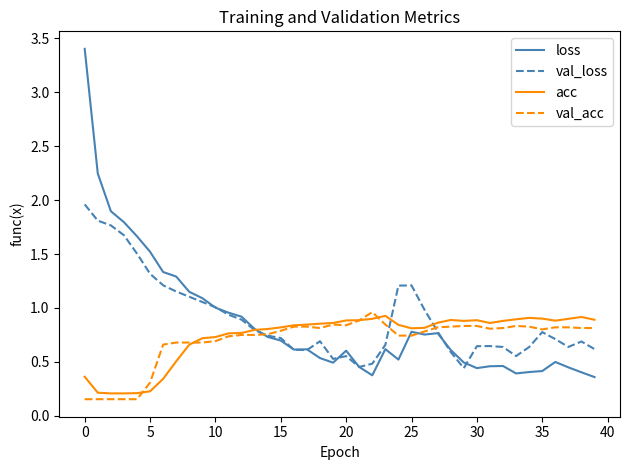

What is the greatest value displayed?

3.4